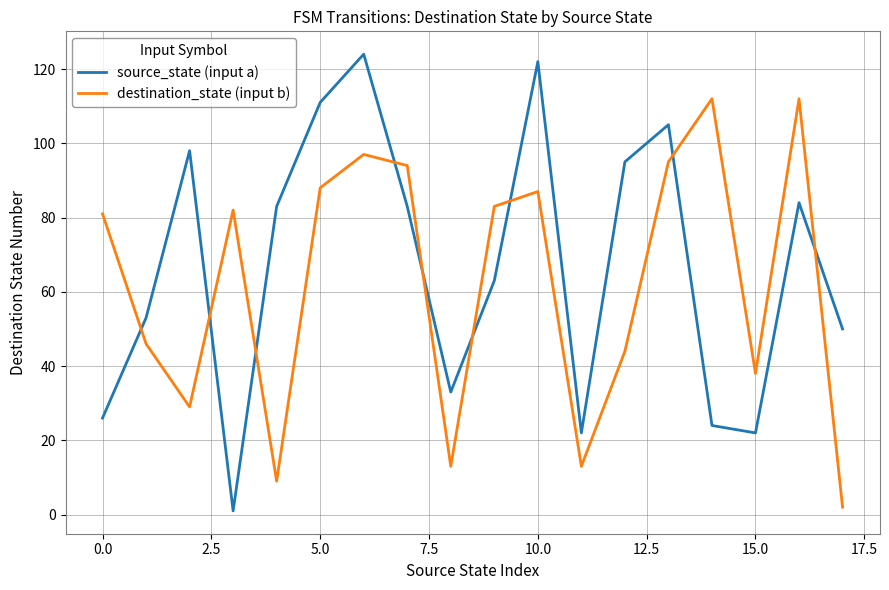

True or false: source_state (input a) and destination_state (input b) cross at least once.

True